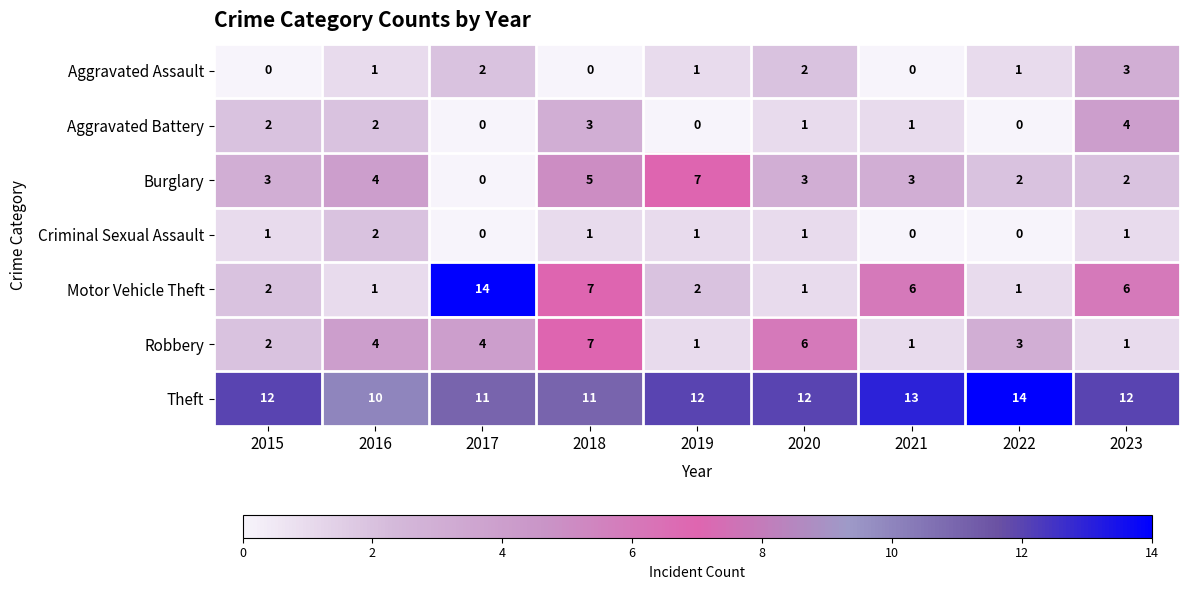

What value does the Robbery series have at 2020?

6